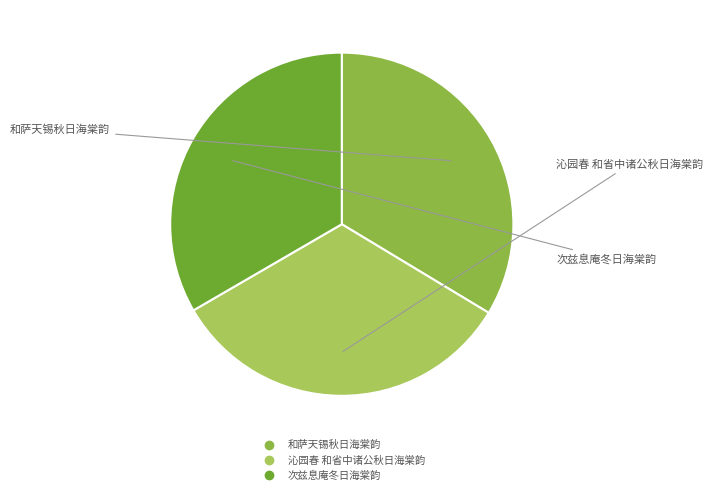

How many slices are in this pie chart?

3